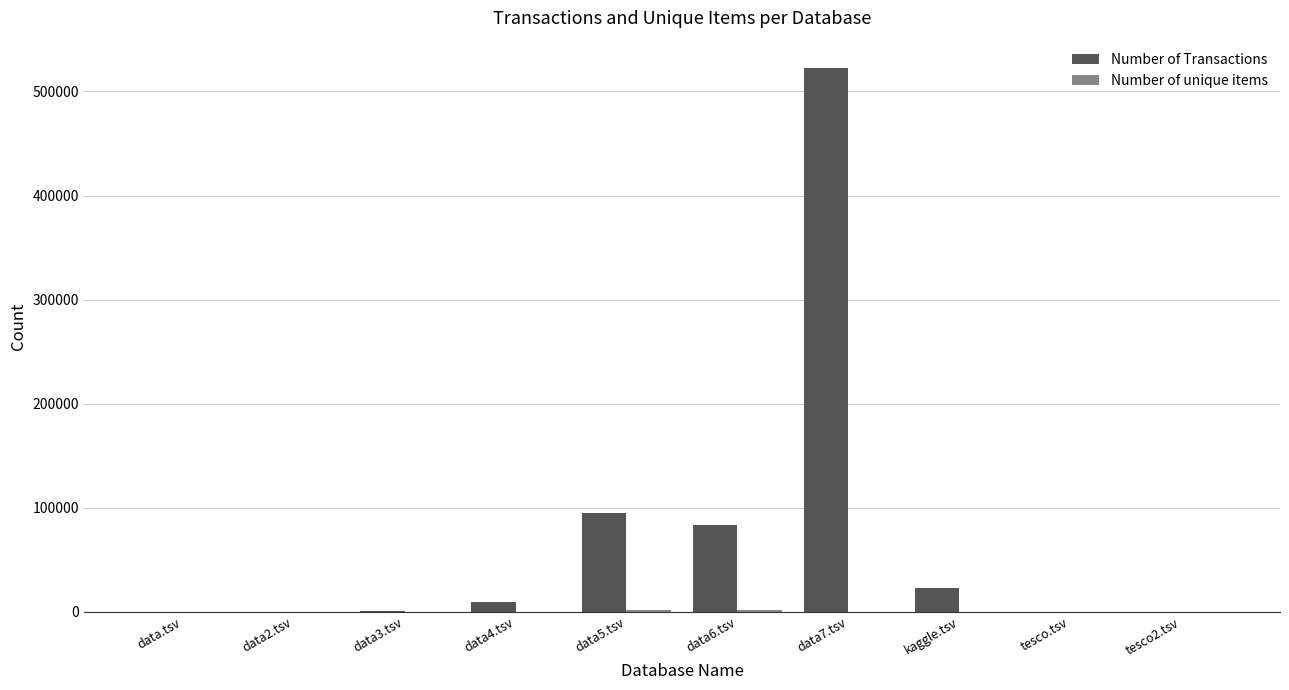

How many groups of bars are there?

10